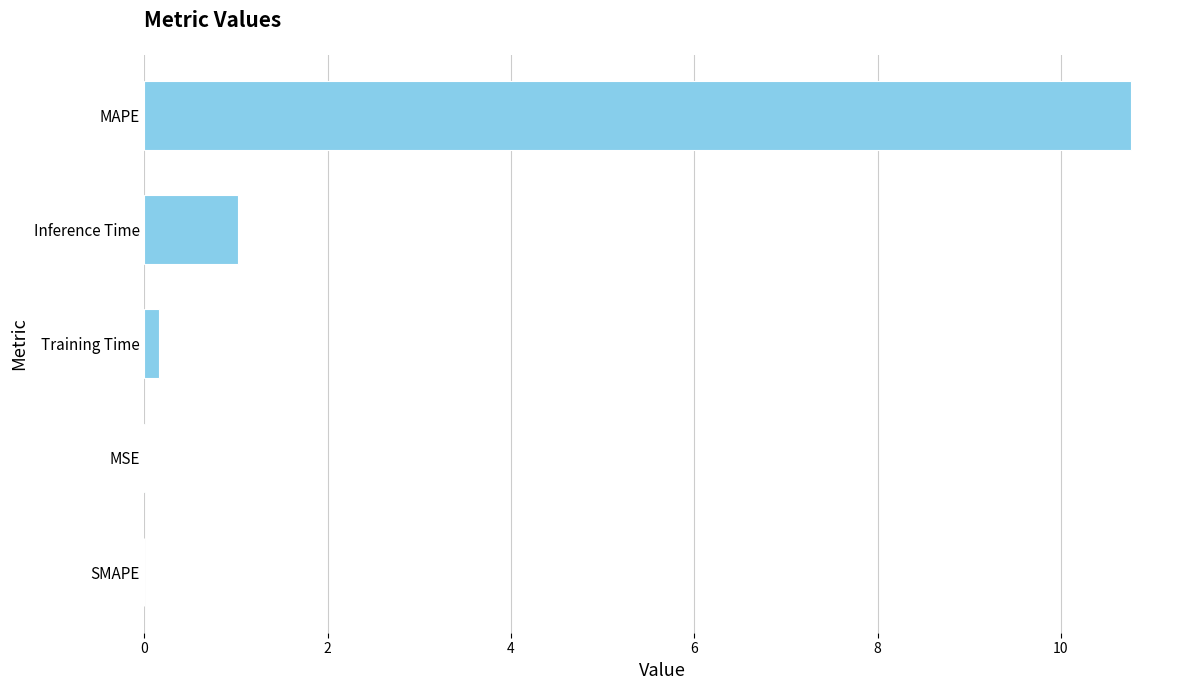

How many data points does each series have?

5